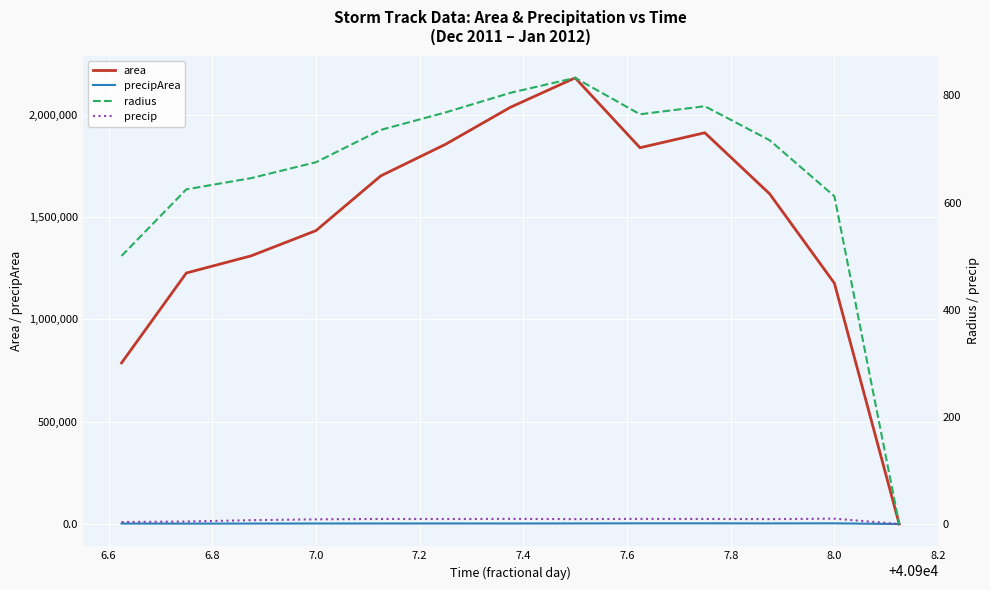

What is the highest value of the area series?

2179375